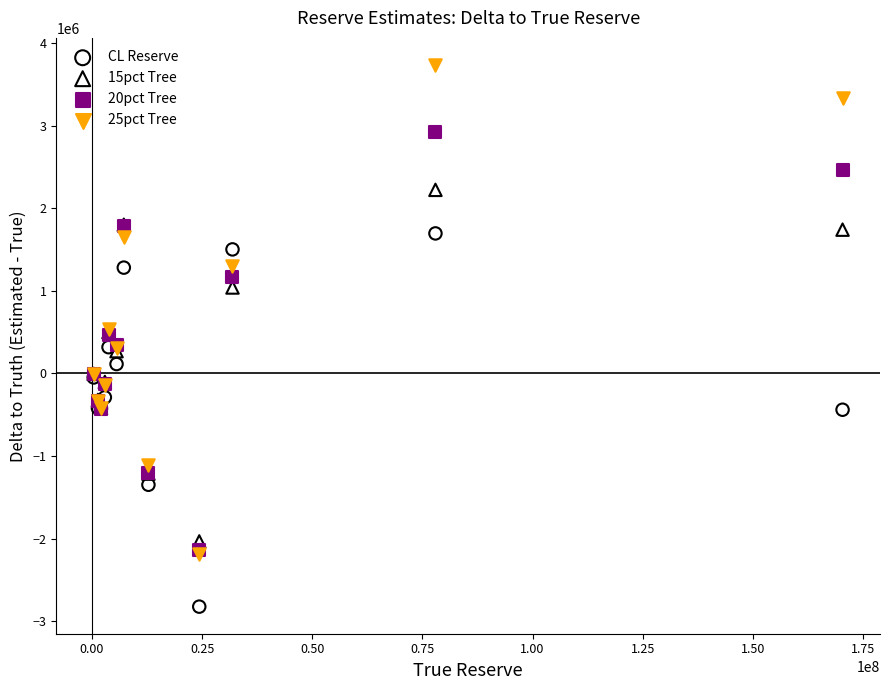

Which series reaches the minimum Y coordinate?

CL Reserve